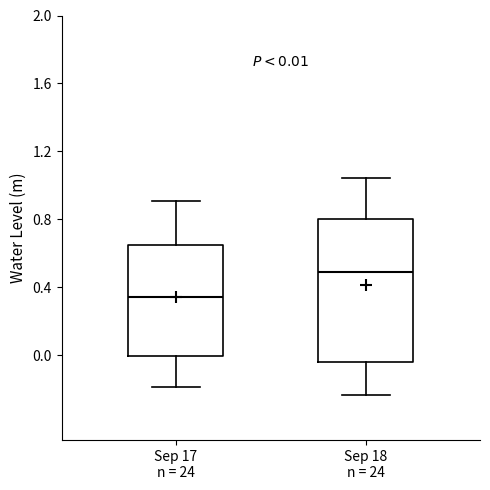

Which box is the tallest, from its lower edge to its upper edge?

Sep 18 n = 24